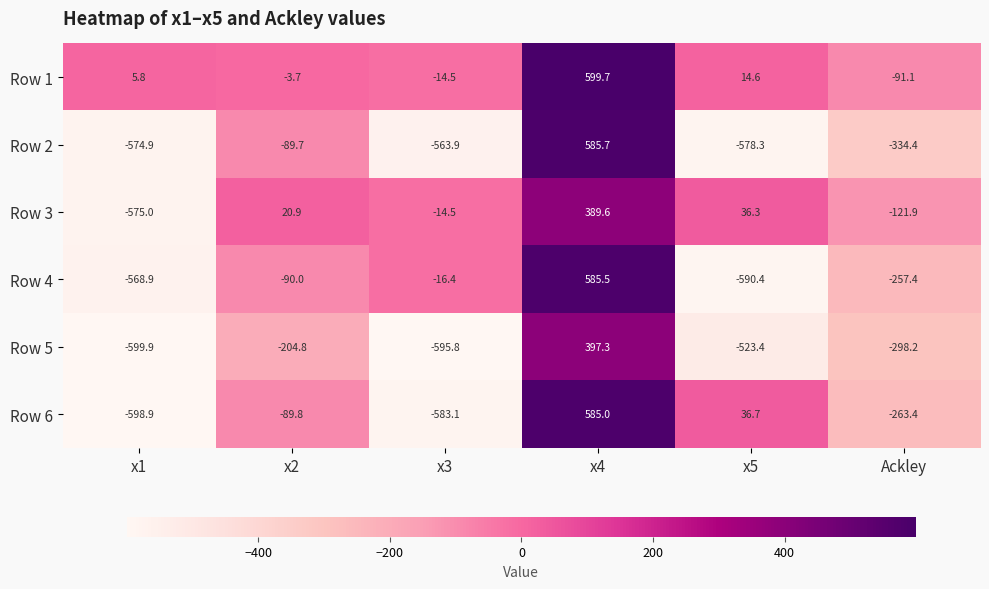

The value of Row 2 at x5 is -578.3. True or false?

True